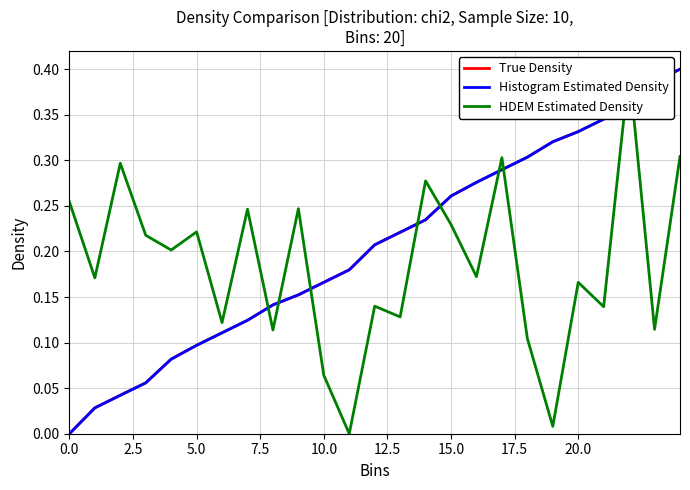

What are all the series names shown in the legend?

True Density, Histogram Estimated Density, HDEM Estimated Density